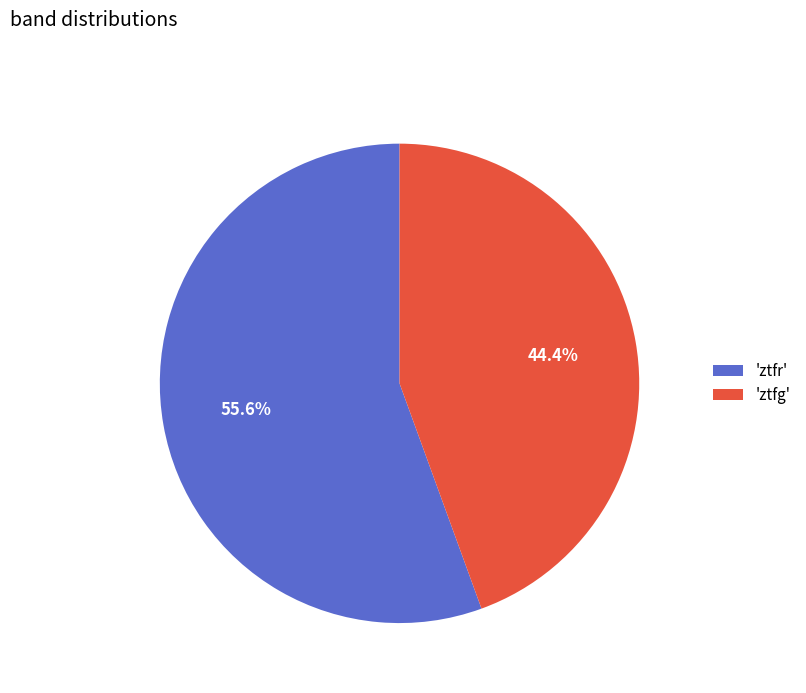

Count the number of slices in the pie.

2